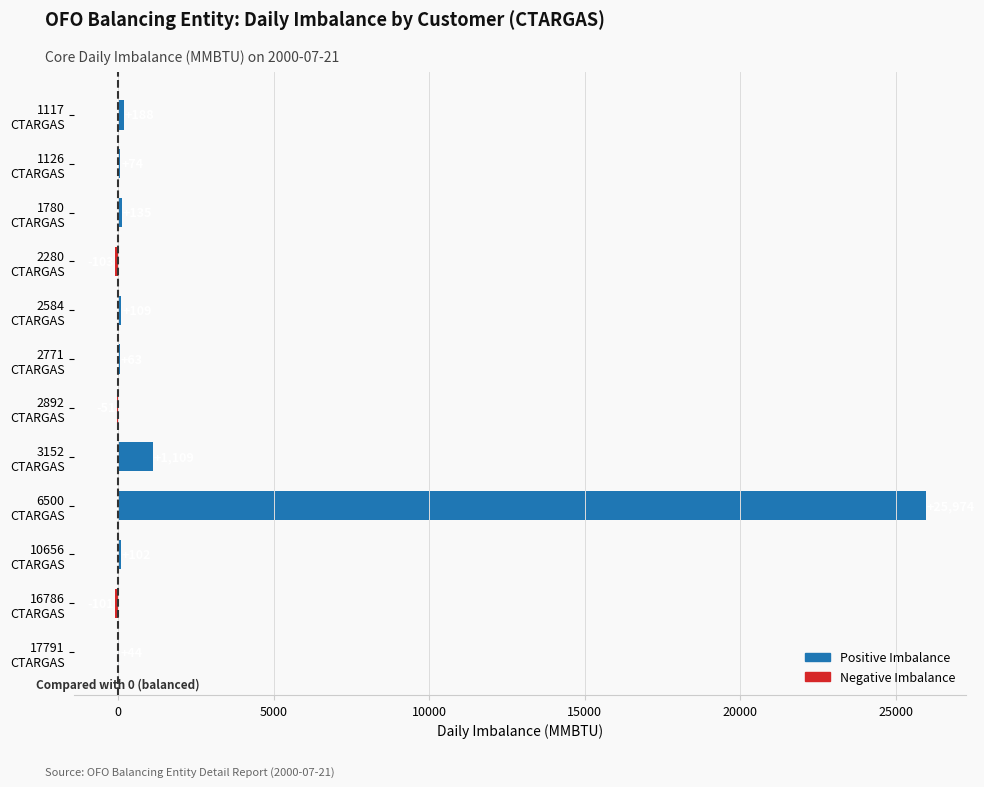

Is it true that the value at 2280
CTARGAS is -103?

True